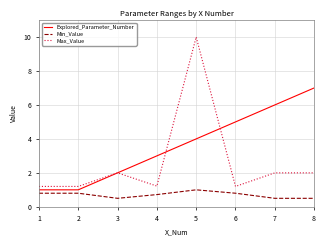

What is the sum of all Explored_Parameter_Number values?

29.0